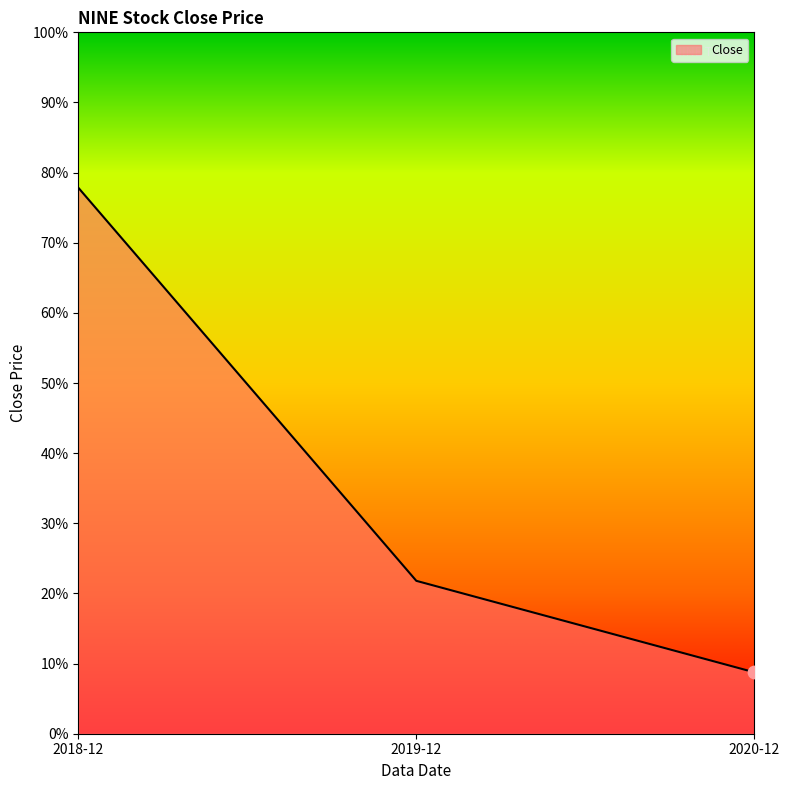

Between 2020-12 and 2018-12, which is larger?

2018-12